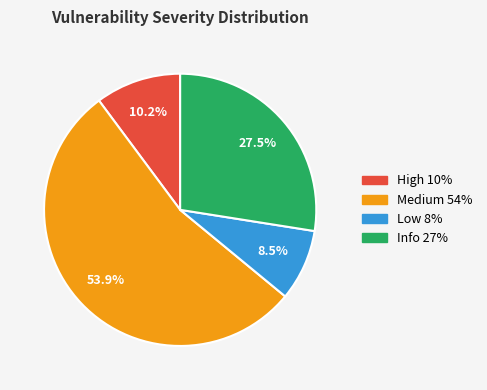

Which category has the smallest portion of the pie?

Low